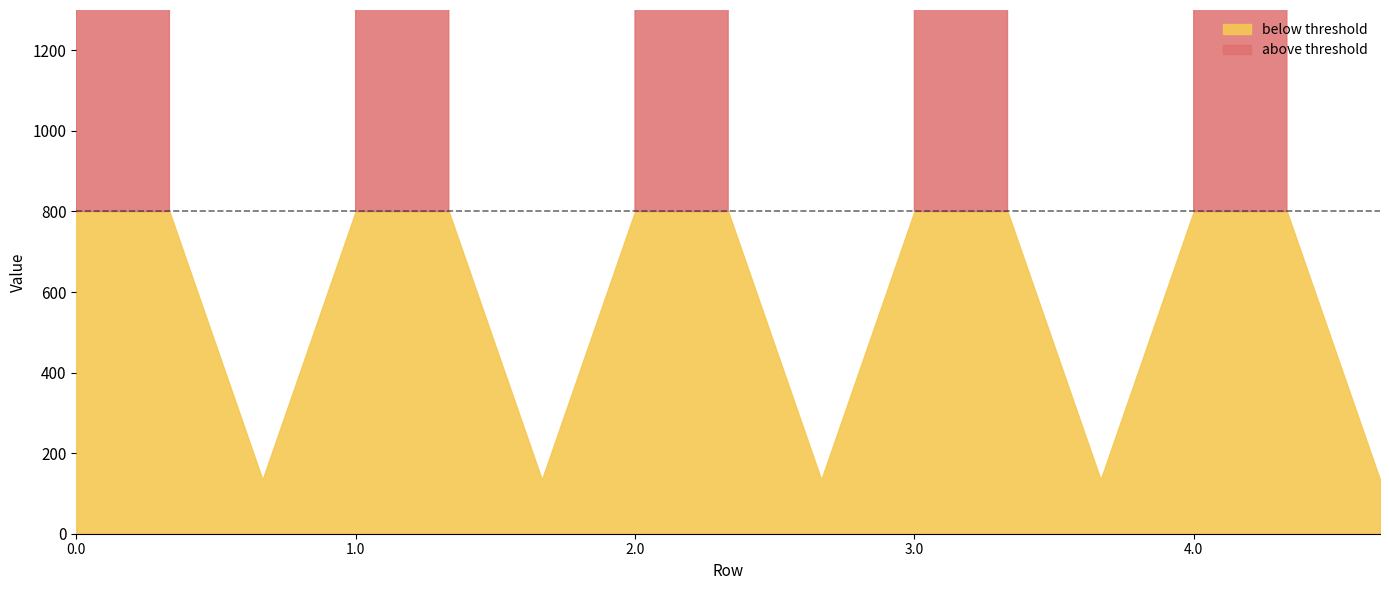

What is the total value across all series at 2.0?

5253.2